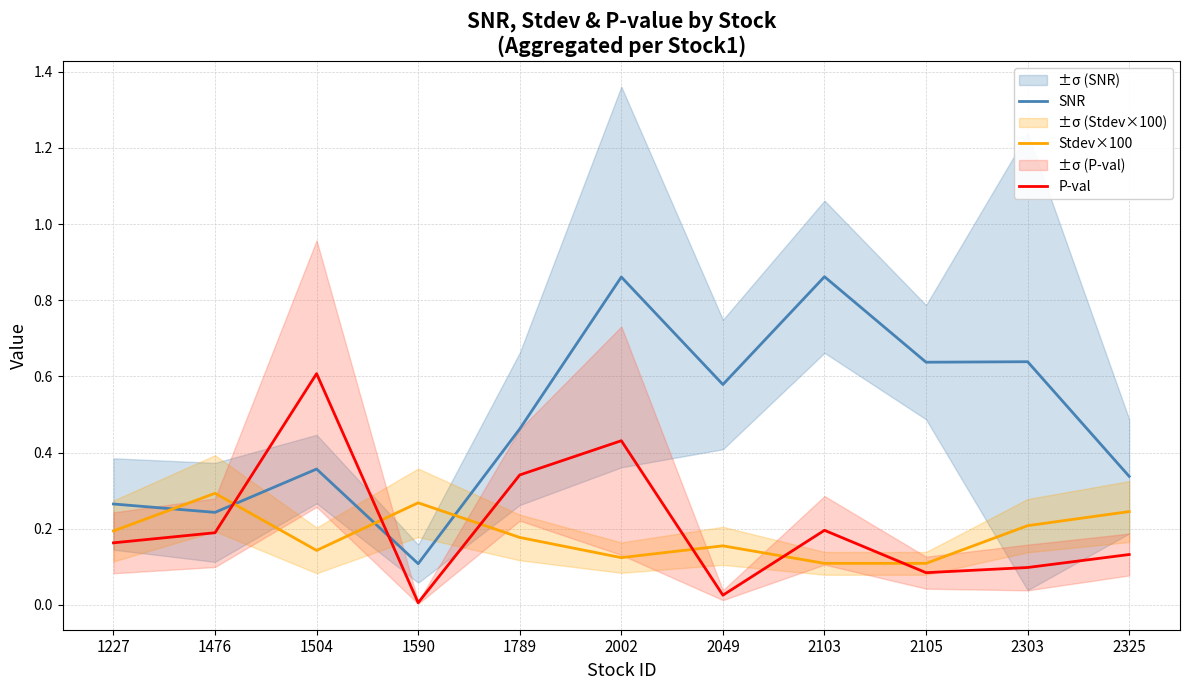

Where is SNR nearest to the value 0?

1590